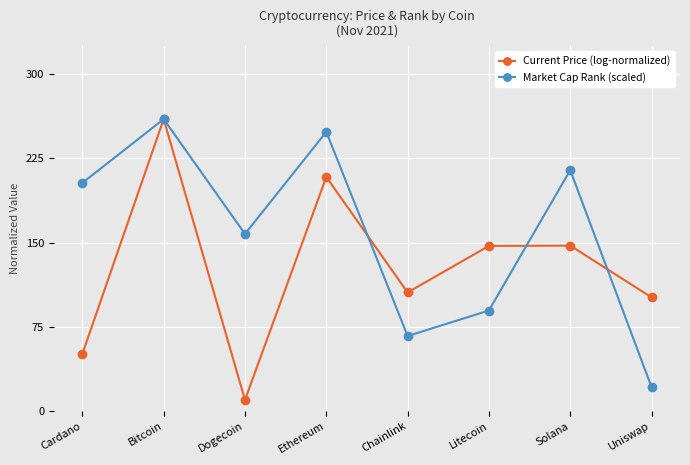

At which category does the chart reach its minimum across all series?

Dogecoin